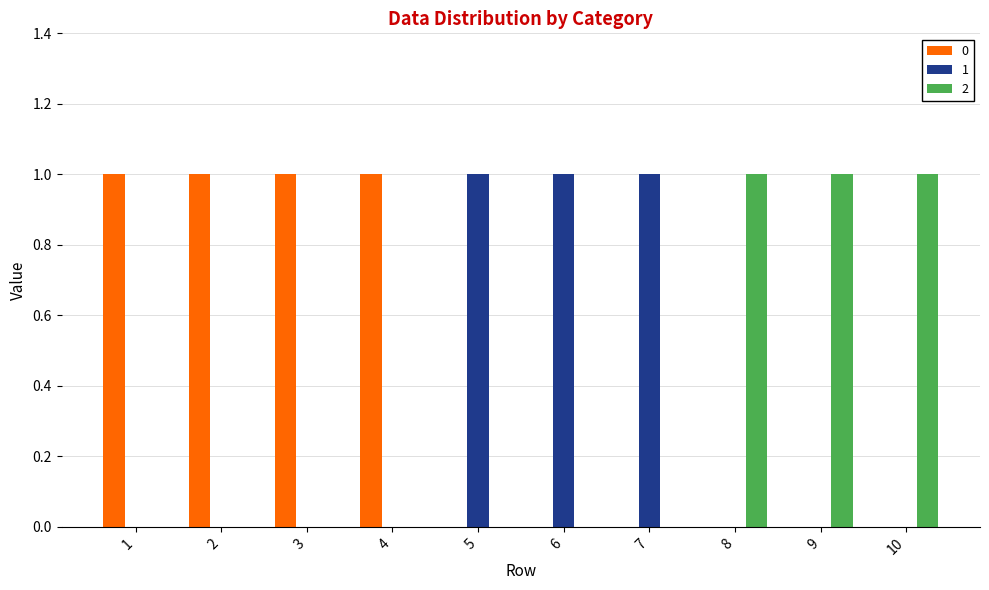

Is the value of 1 at 10 greater than the value of 2 at 9?

No